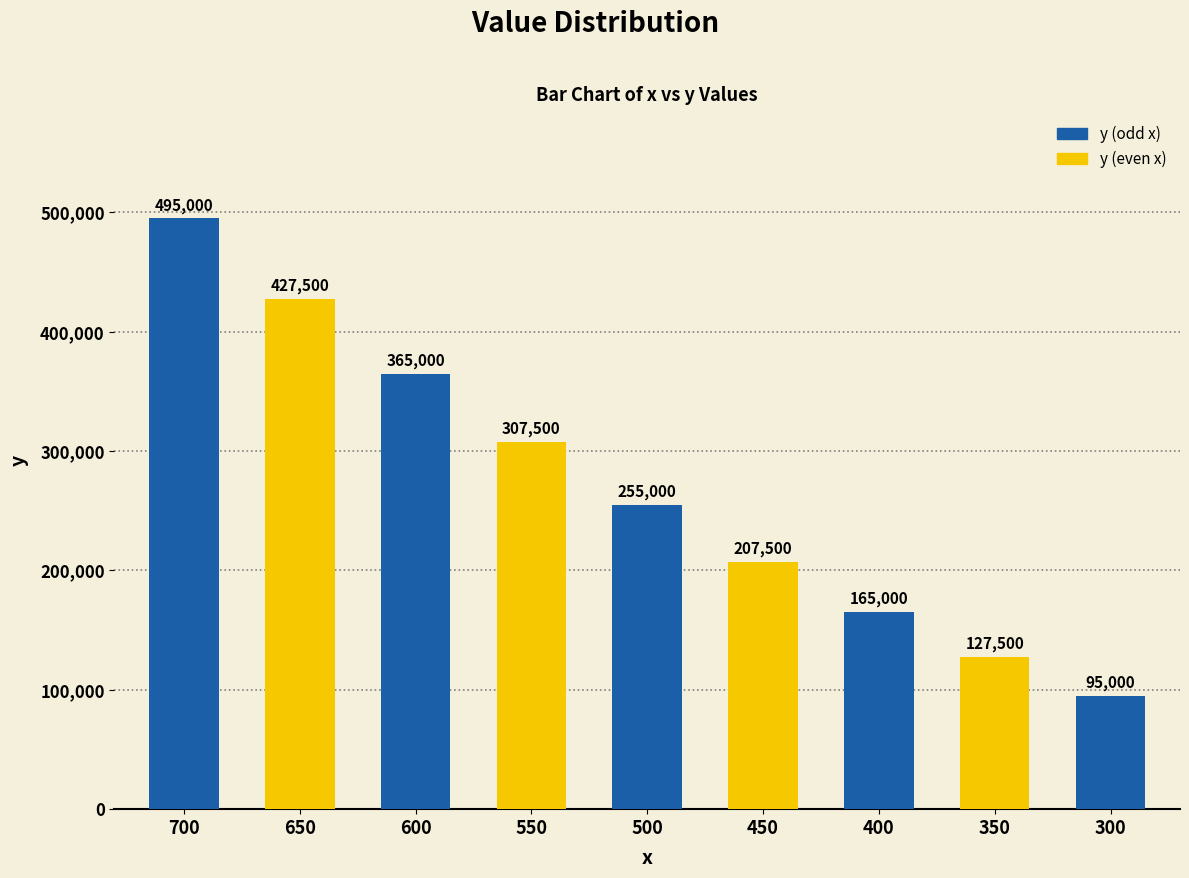

What is the difference between the values at 300 and 500?

160000